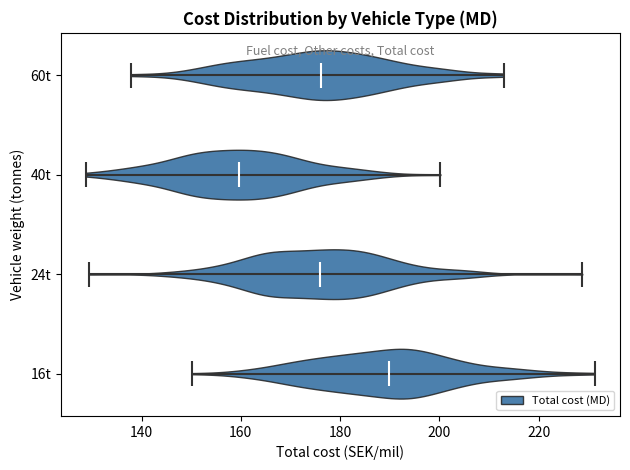

What is the lowest point the violin for 24t reaches on the x-axis? The values are not printed on the chart, so give them approximately, as read against the axis.

130